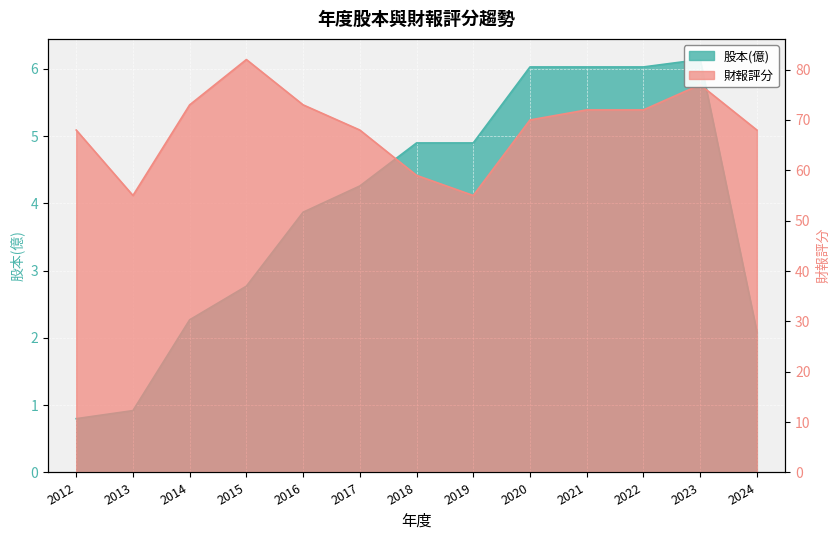

What is the sum of the 股本(億) values at 2014 and 2024?

4.4